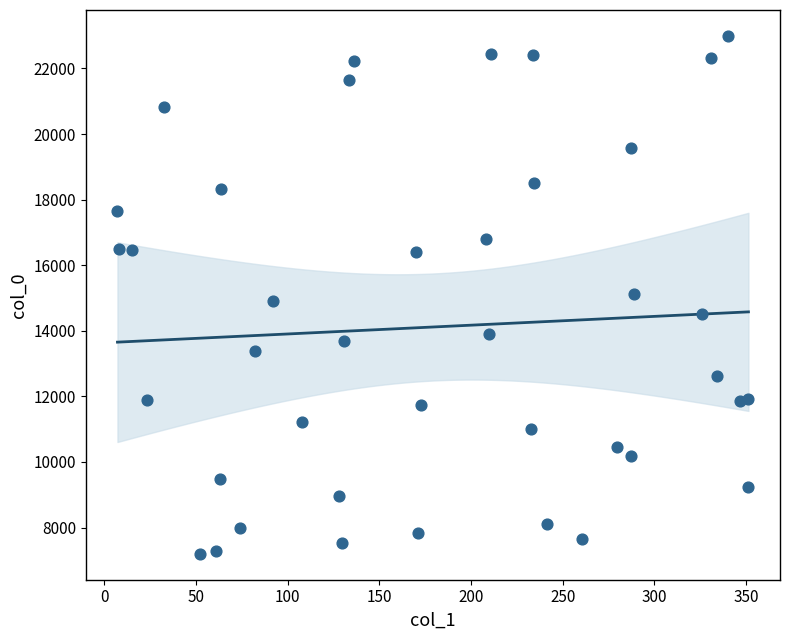

What is the range of Y values (max minus min)?

15795